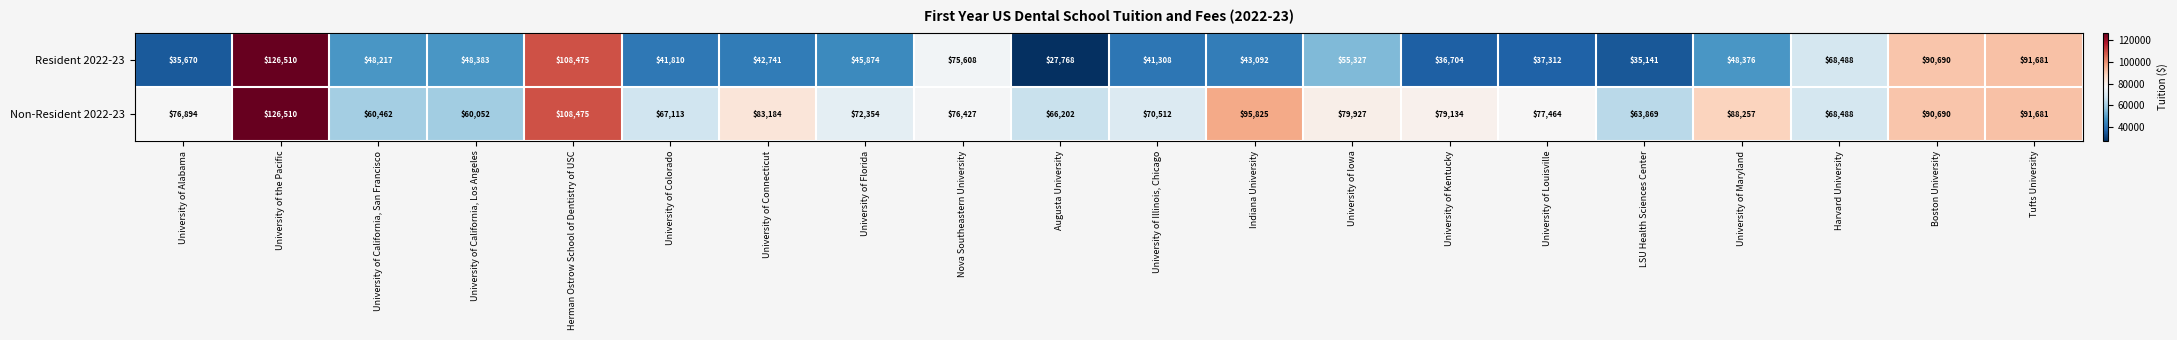

At which category is the sum across all series the highest?

University of the Pacific